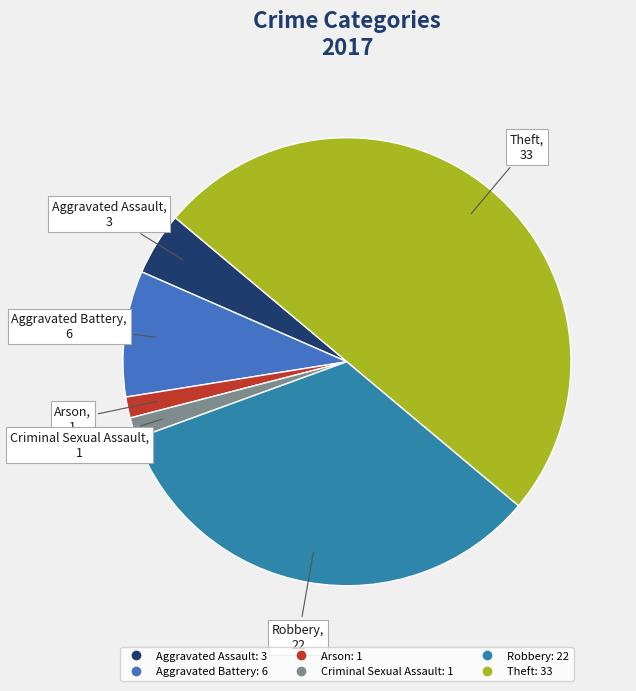

Does Arson account for over 50% of the chart?

No